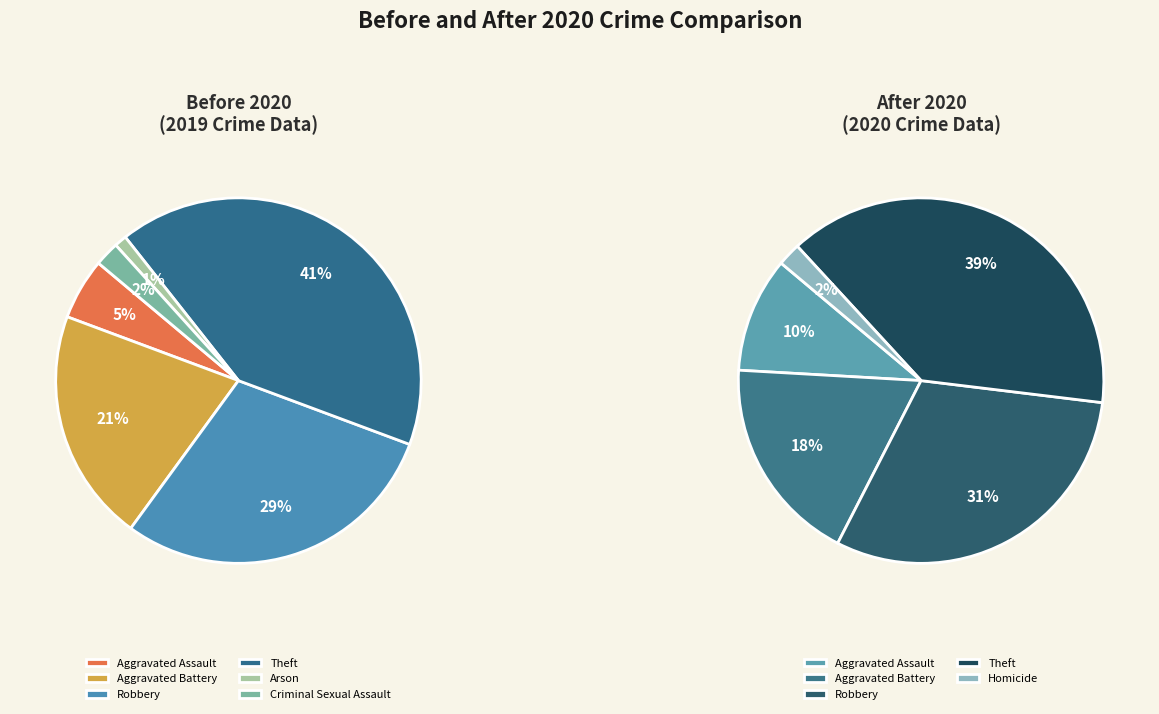

Combined, do Theft and Criminal Sexual Assault account for over 50%?

No